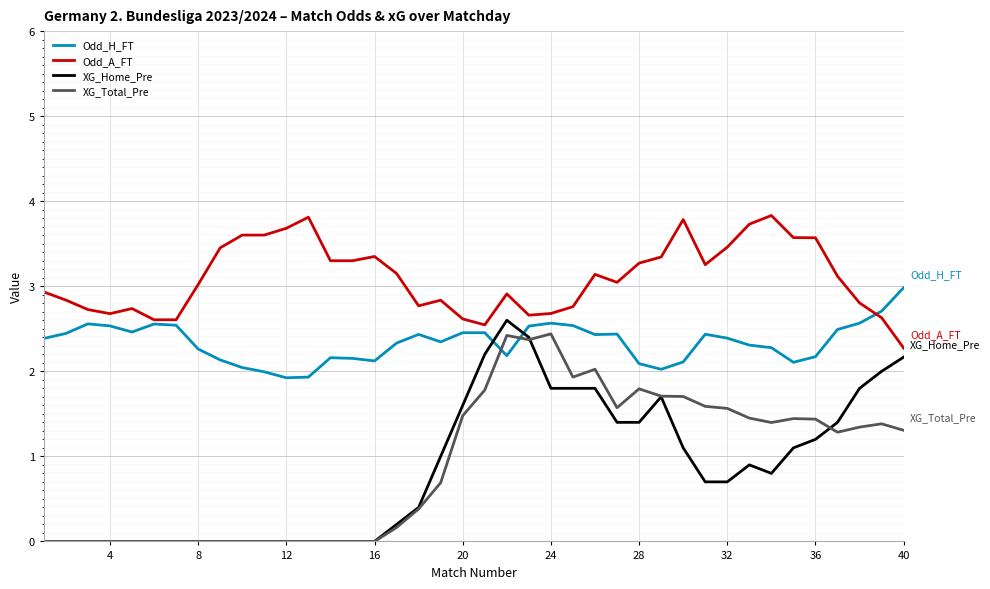

How many lines are shown in the chart?

4